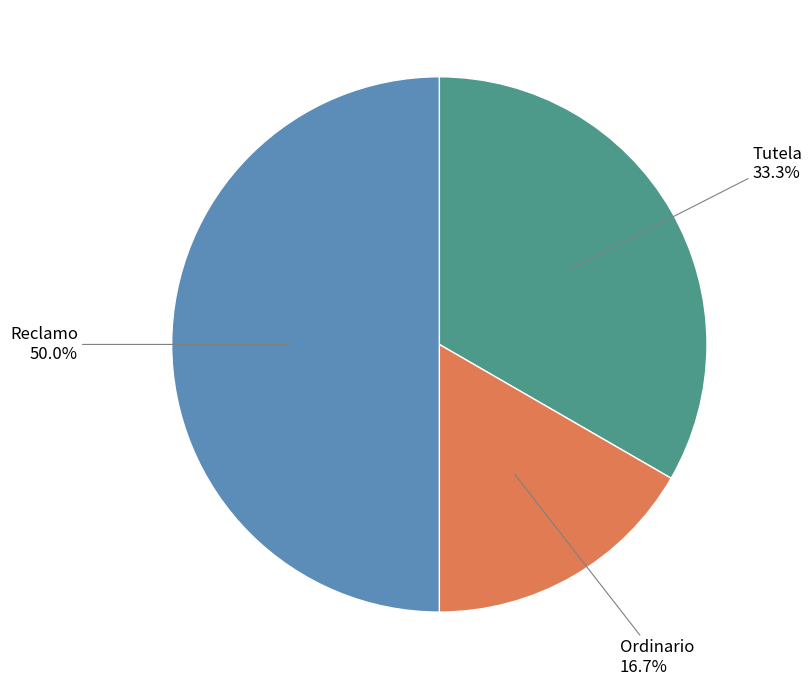

How many slices are in this pie chart?

3